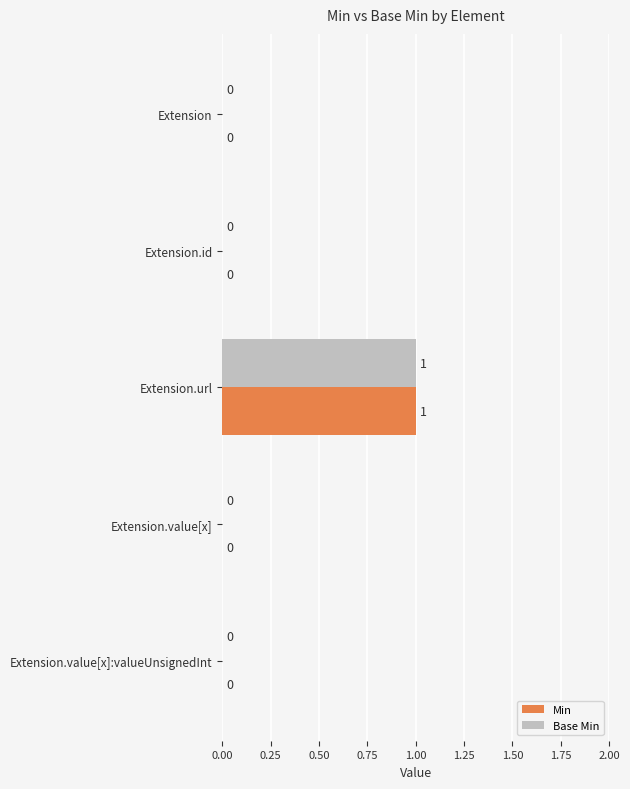

The value of Base Min at Extension.id is 0. True or false?

True